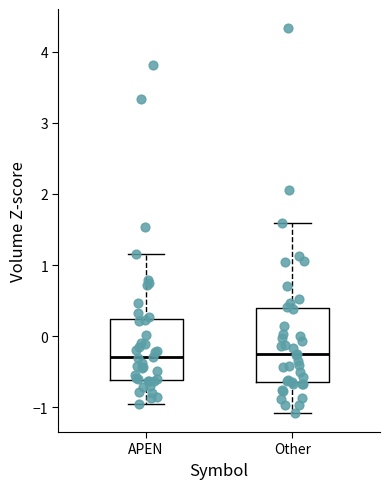

Reading left to right, read every box against the y-axis: the position of its median line, the range the box covers, and the ends of its whiskers. The values are not printed on the chart, so give them approximately, as read against the axis.

APEN: median -0.3, box -0.6 to 0.2, whiskers -0.9 to 1.2
Other: median -0.3, box -0.6 to 0.4, whiskers -1.1 to 1.6